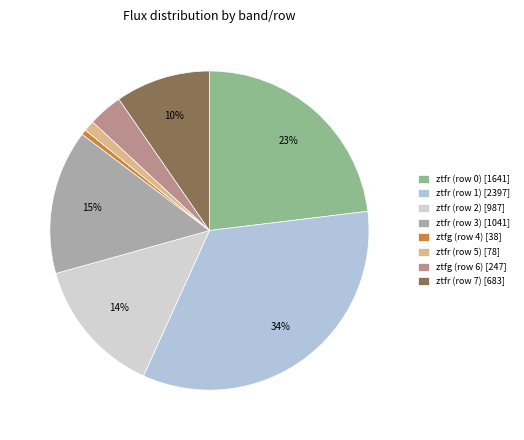

The ztfr (row 1) slice represents 27% of the pie. True or false?

False